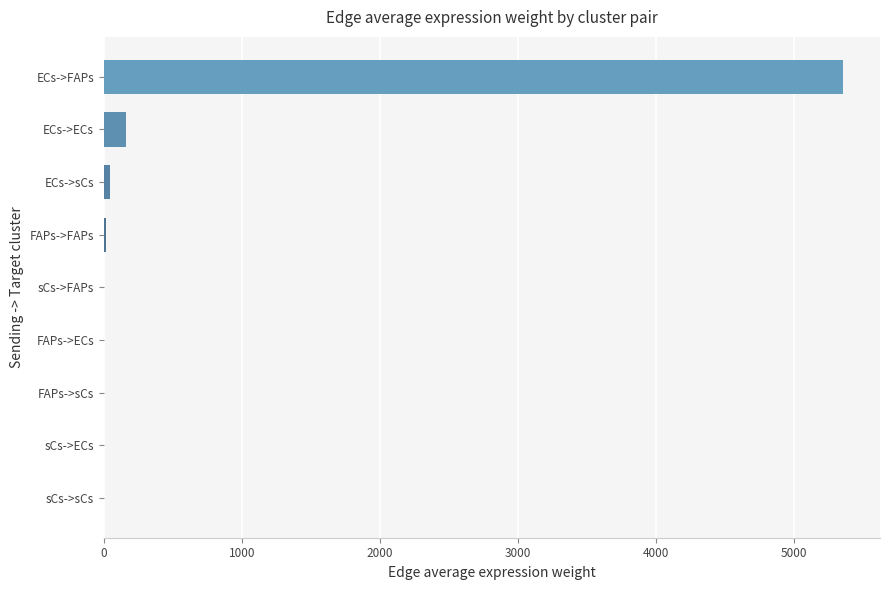

The chart shows a value of 9506.5 at ECs->FAPs. True or false?

False